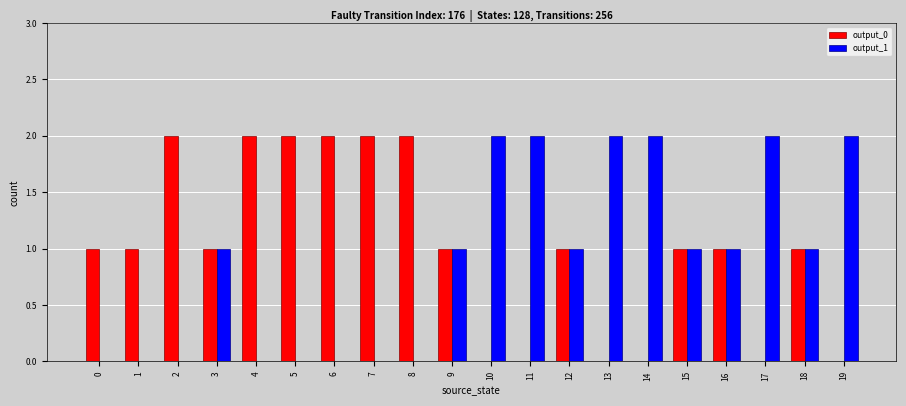

Is the value of output_1 at 17 greater than the value of output_0 at 1?

Yes